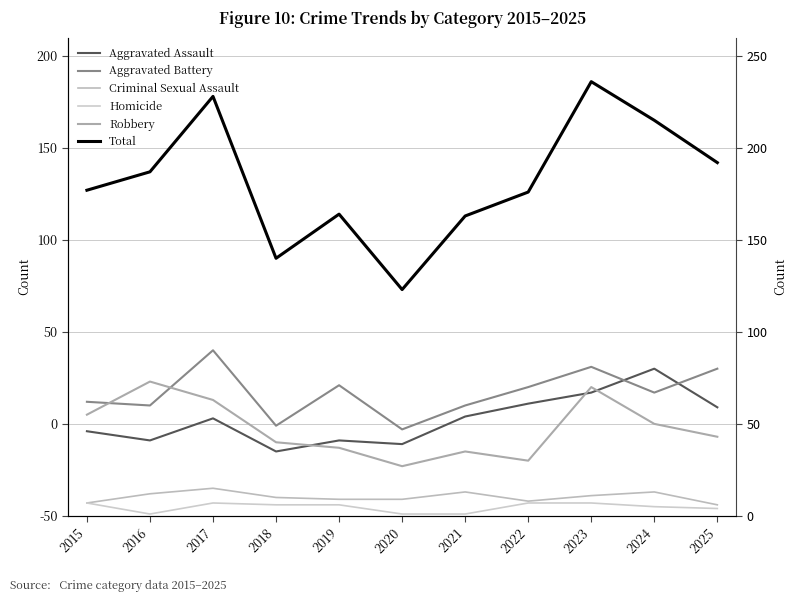

How many lines are shown in the chart?

6